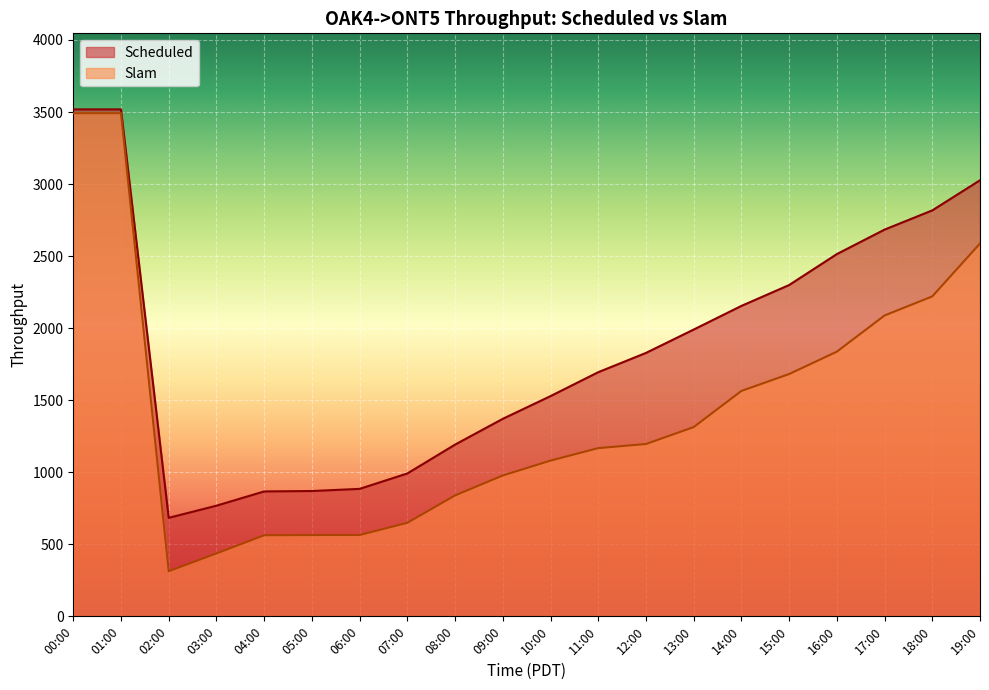

Reading right to left, what are all the values shown in this chart?

Scheduled: 19:00=3026.3	18:00=2817.2	17:00=2683.9	16:00=2513.9	15:00=2299.2	14:00=2154.3	13:00=1990.2	12:00=1828.0	11:00=1694.3	10:00=1528.3	09:00=1370.7	08:00=1191.8	07:00=991.5	06:00=884.6	05:00=869.7	04:00=866.8	03:00=768.0	02:00=683.6	01:00=3518.2	00:00=3518.2
Slam: 19:00=2587.5	18:00=2220.5	17:00=2087.9	16:00=1836.8	15:00=1681.5	14:00=1564.2	13:00=1313.3	12:00=1195.9	11:00=1167.4	10:00=1080.7	09:00=977.6	08:00=839.0	07:00=649.0	06:00=564.2	05:00=564.2	04:00=562.6	03:00=436.3	02:00=313.1	01:00=3491.6	00:00=3491.6